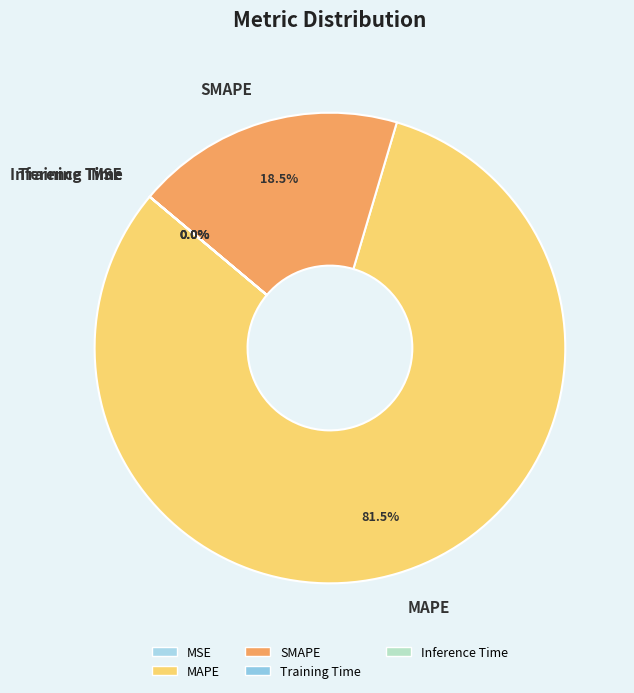

Which category has the biggest portion of the pie?

MAPE